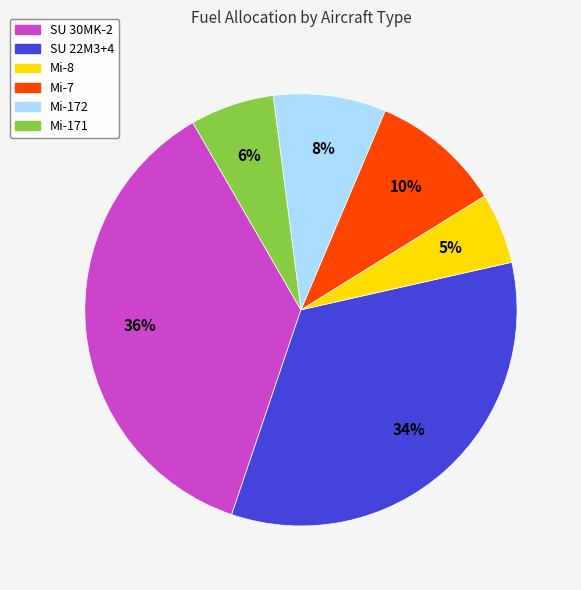

Which slice is the smallest?

Mi-8